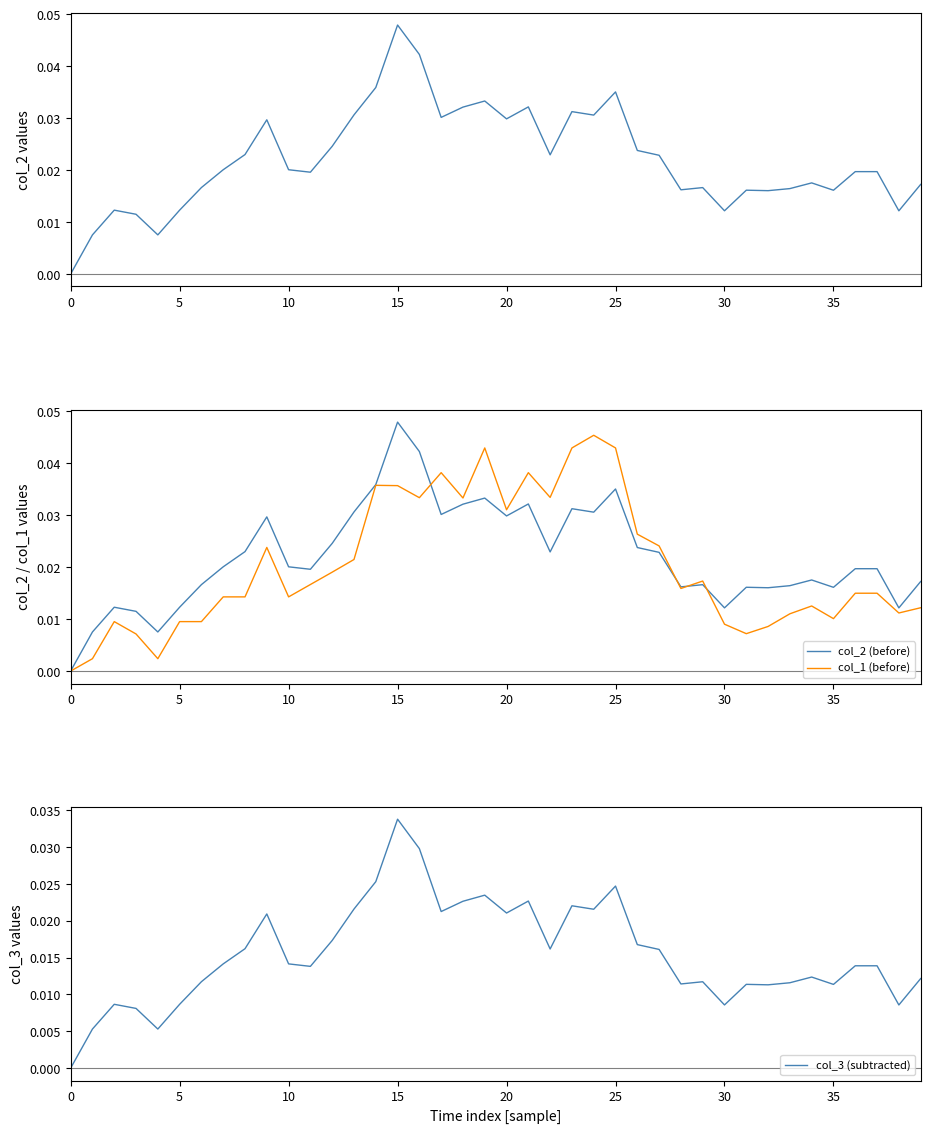

Is the value of col_2 at 35 greater than the value of col_2 (before) at 37?

Yes